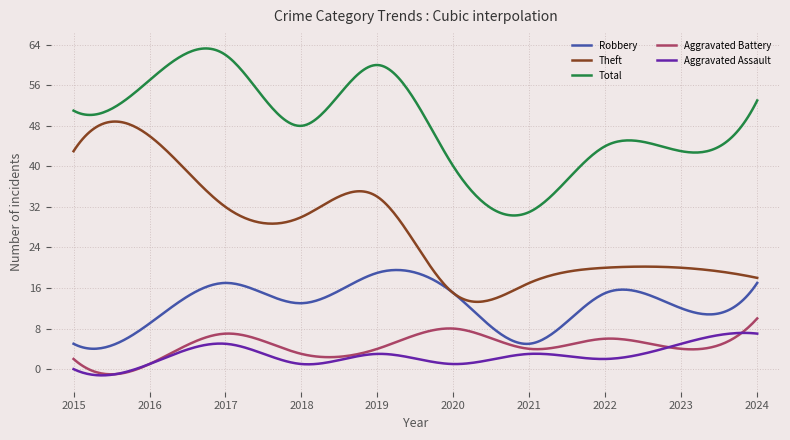

What is the minimum value for Theft?

13.3